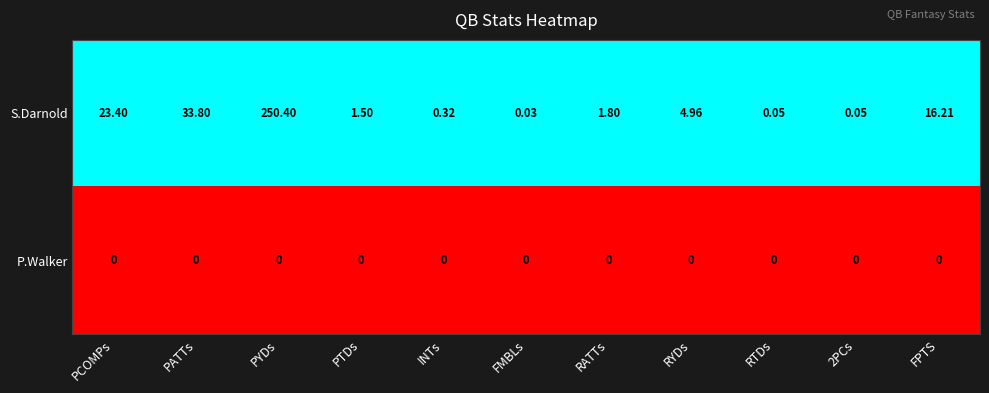

Which label corresponds to the largest value in the chart?

PYDs